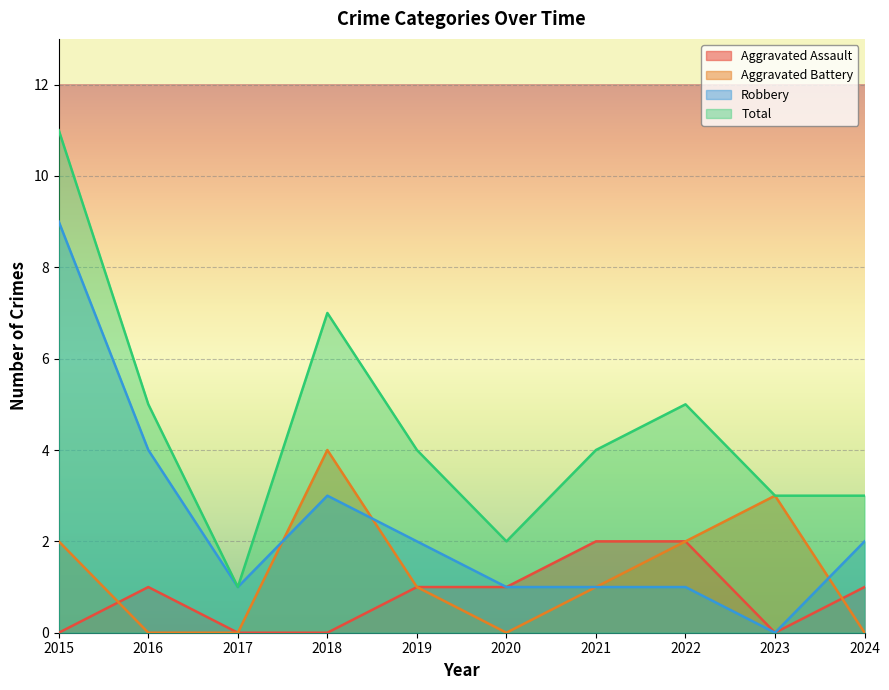

Reading left to right, list all the values displayed in this chart.

Aggravated Assault: 2015=0	2016=1	2017=0	2018=0	2019=1	2020=1	2021=2	2022=2	2023=0	2024=1
Aggravated Battery: 2015=2	2016=0	2017=0	2018=4	2019=1	2020=0	2021=1	2022=2	2023=3	2024=0
Robbery: 2015=9	2016=4	2017=1	2018=3	2019=2	2020=1	2021=1	2022=1	2023=0	2024=2
Total: 2015=11	2016=5	2017=1	2018=7	2019=4	2020=2	2021=4	2022=5	2023=3	2024=3